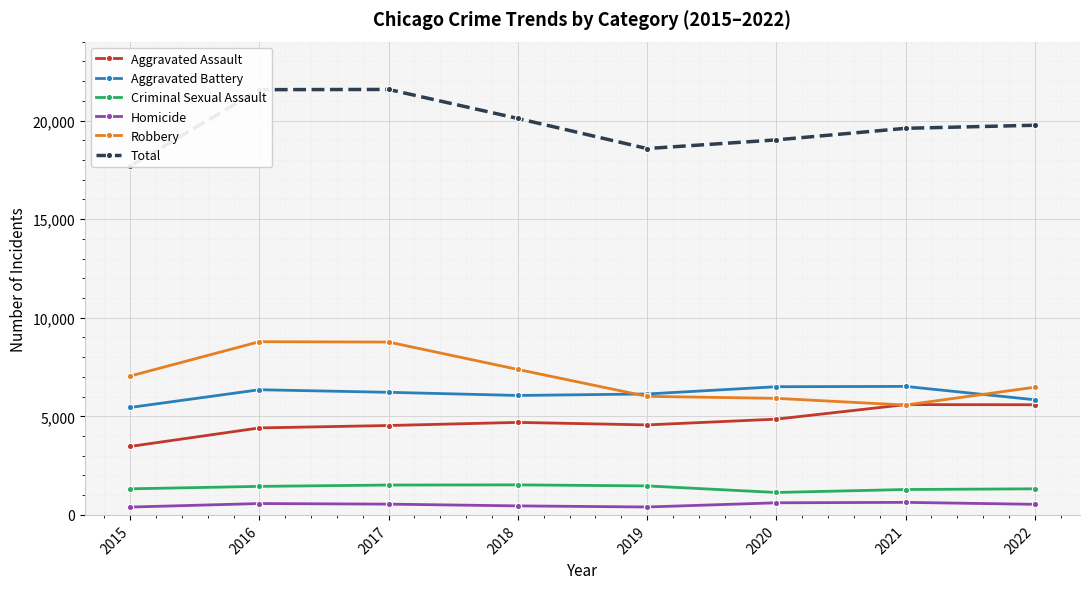

Is the value of Total at 2016 greater than the value of Robbery at 2017?

Yes